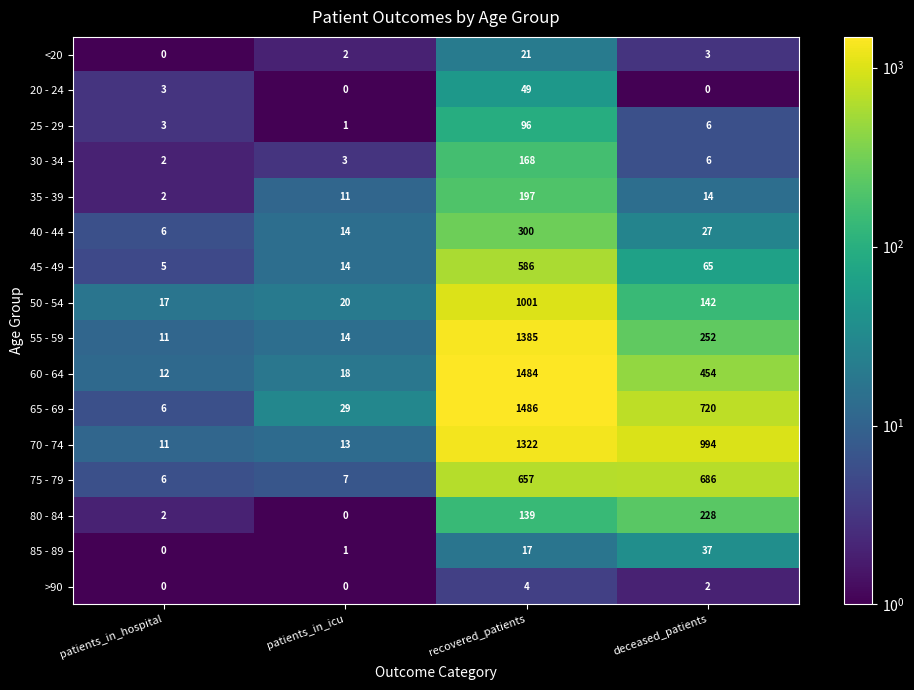

What is the difference between the 65 - 69 values at patients_in_hospital and recovered_patients?

1480